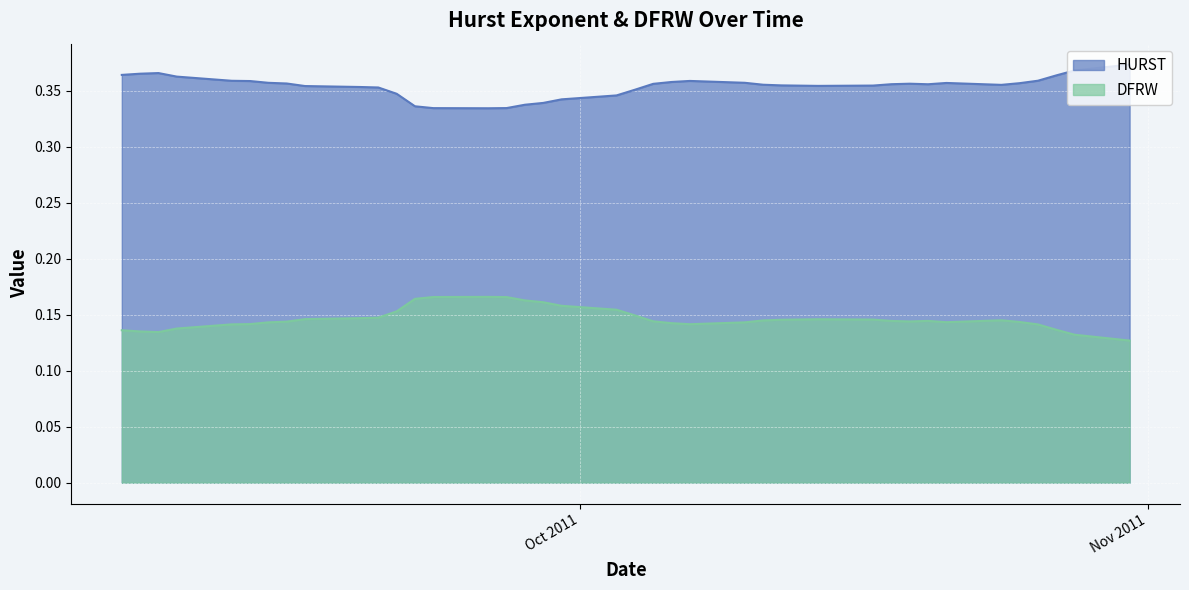

At how many categories does at least one series exceed 0?

40